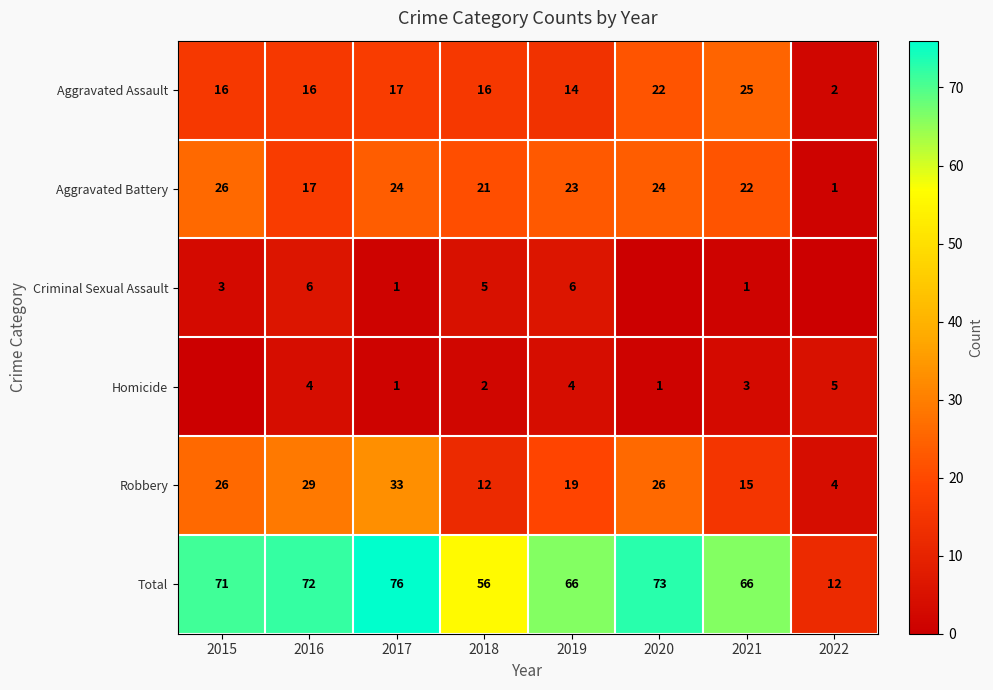

Which series changed the most between 2017 and 2021?

Robbery